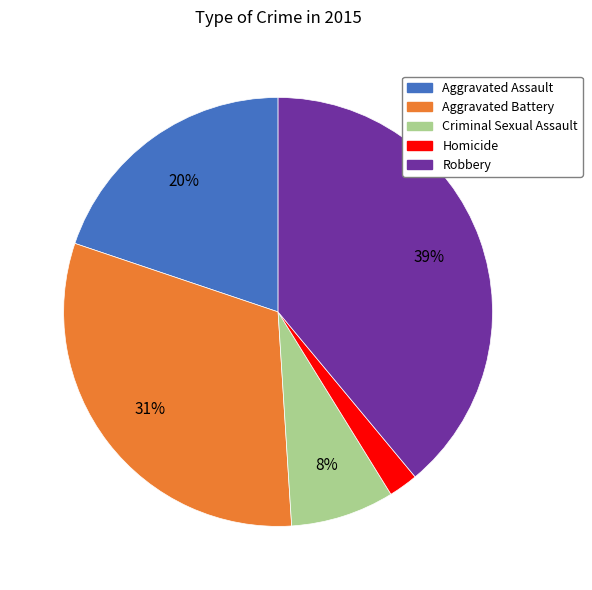

How many segments does this pie chart have?

5